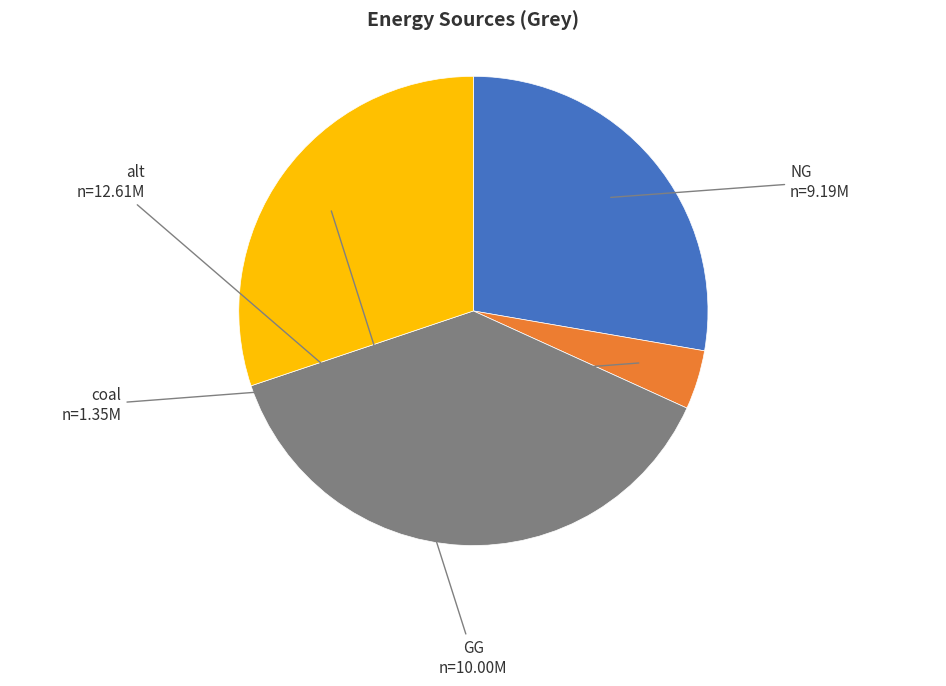

Combined, do NG and alt account for over 50%?

Yes